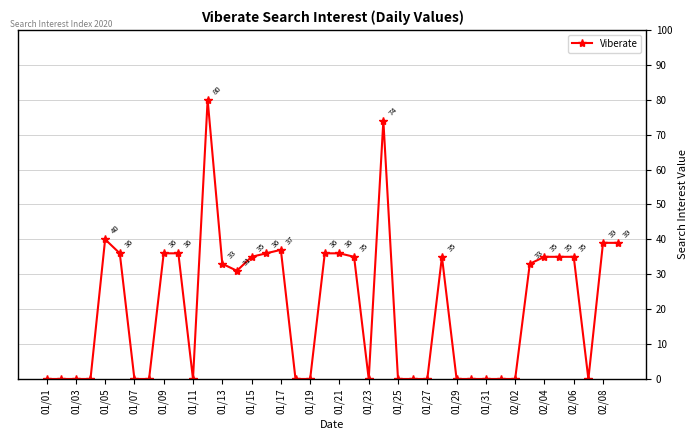

What is the maximum value shown in the chart?

80